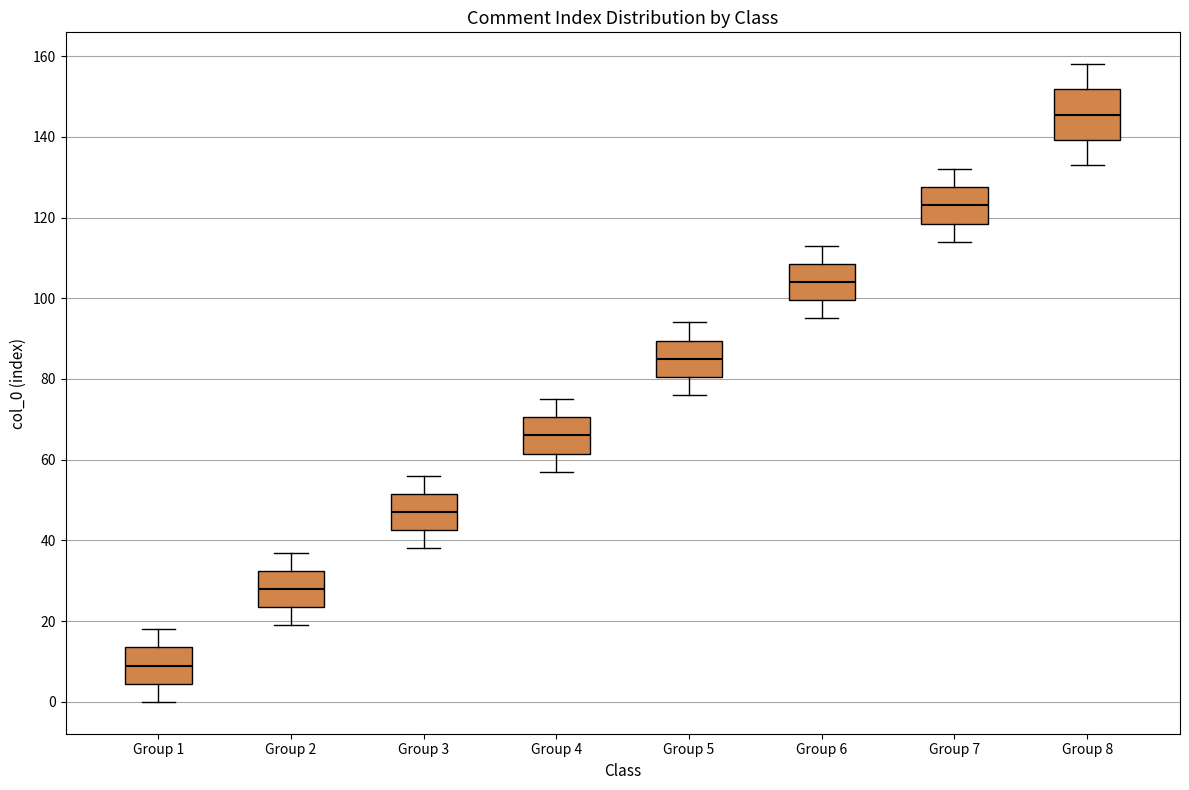

Where does the median line of the box for Group 6 sit on the y-axis? The values are not printed on the chart, so give them approximately, as read against the axis.

104